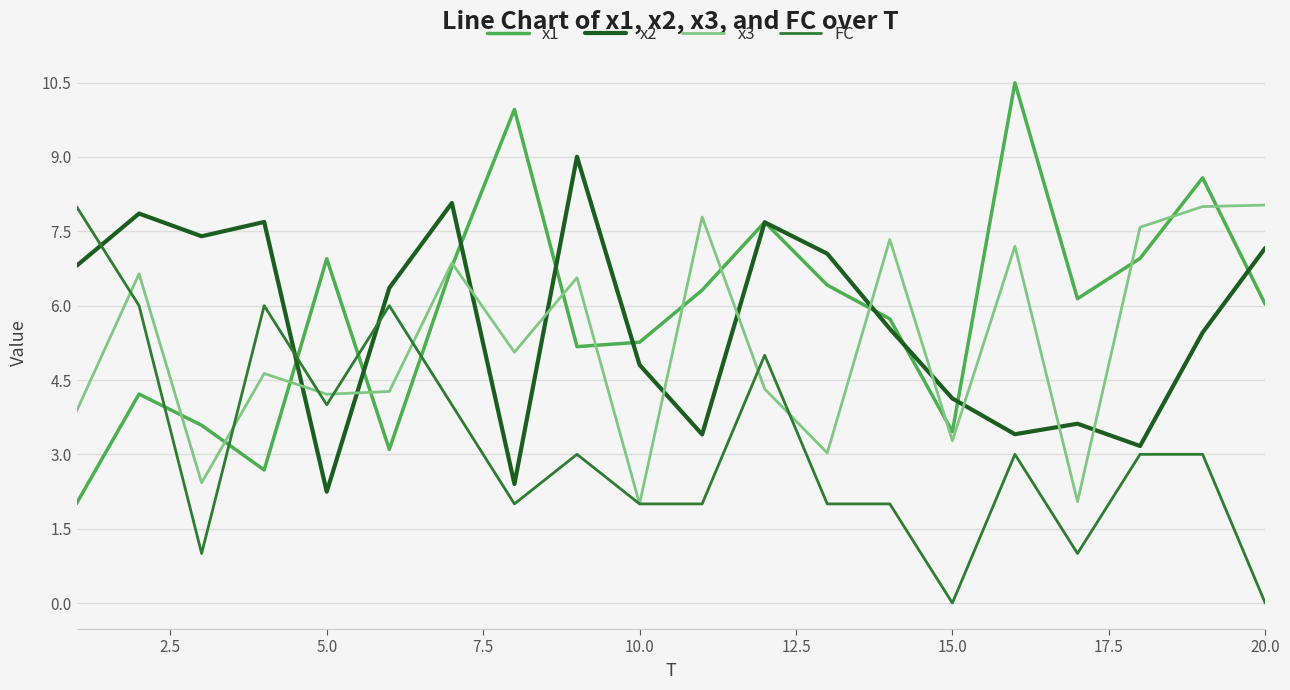

What is the highest value of the x3 series?

8.0